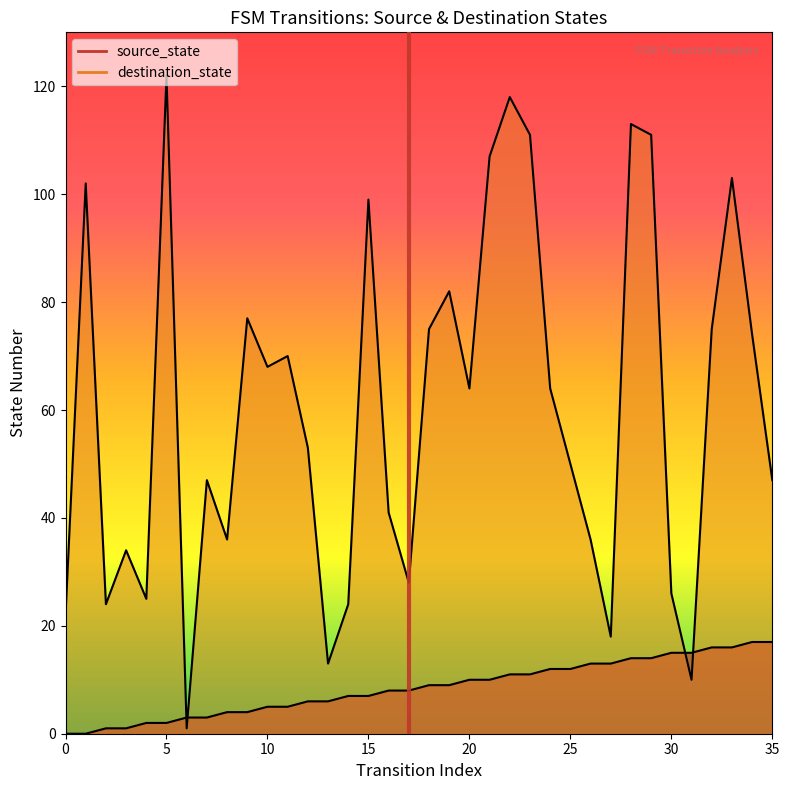

How many lines are shown in the chart?

2